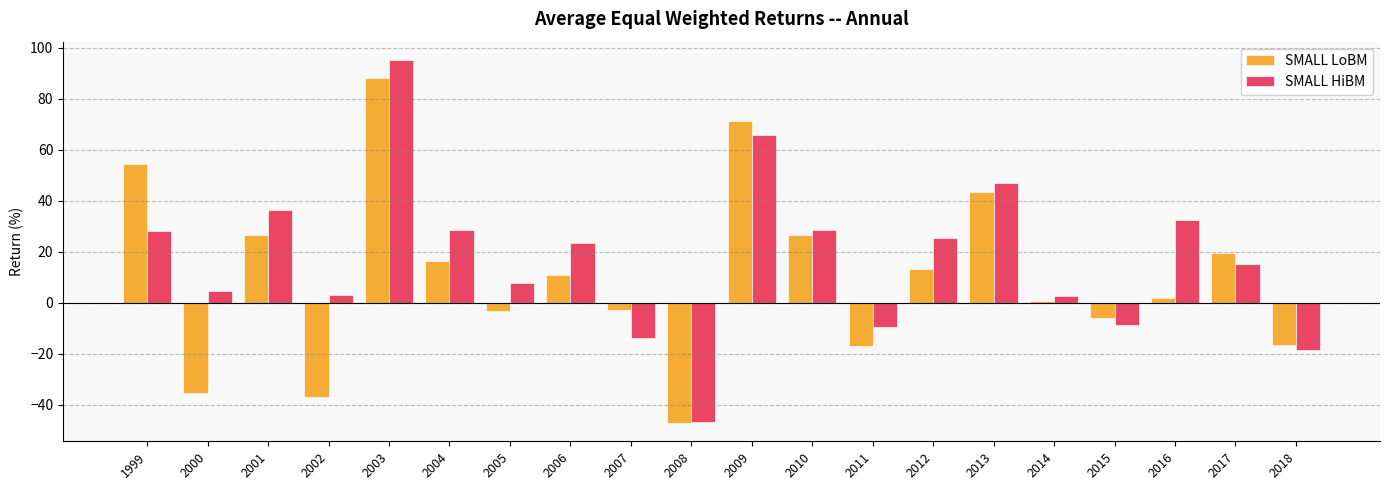

Between 2017 and 2018, which series saw the biggest shift?

SMALL LoBM